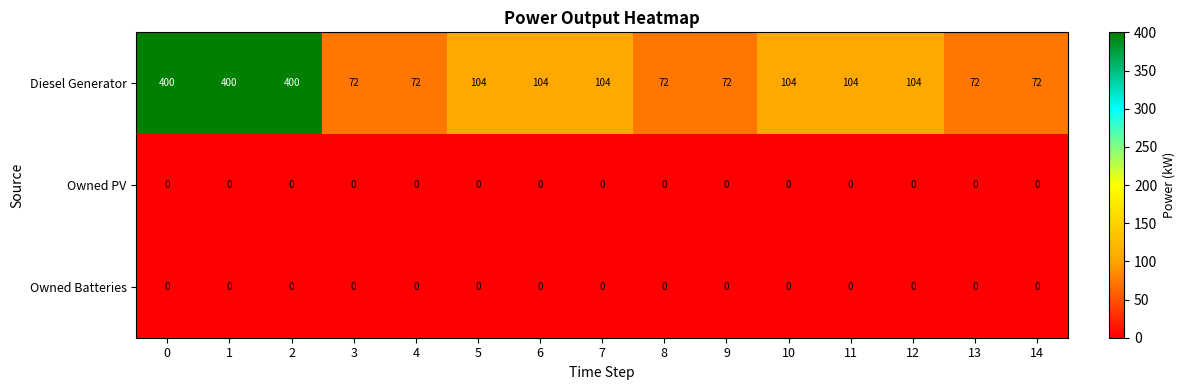

What is the approximate value of Diesel Generator at 14?

72